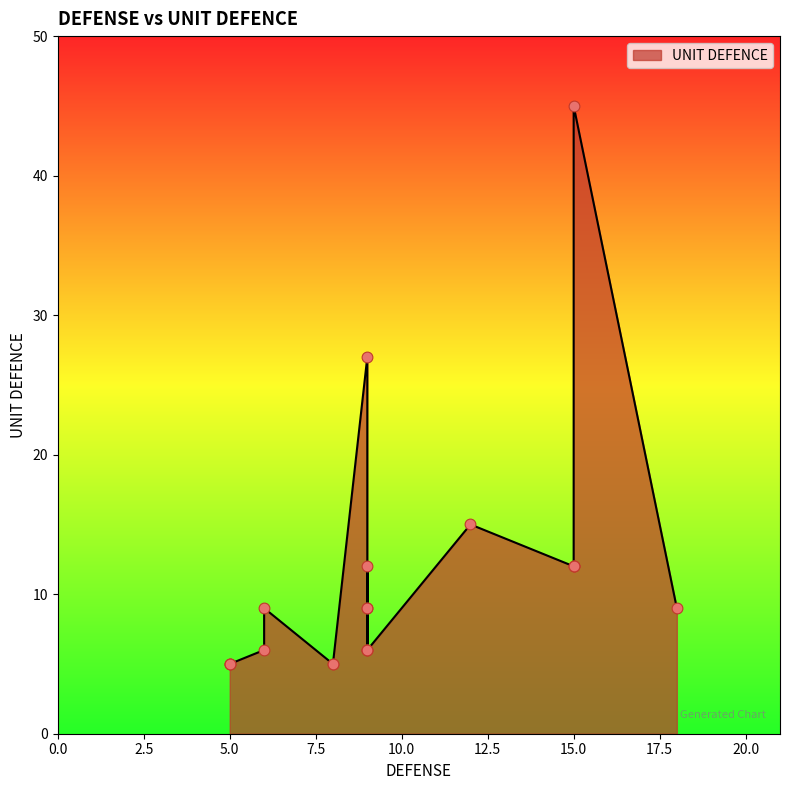

What is the change in value from 6 to 9?

+39